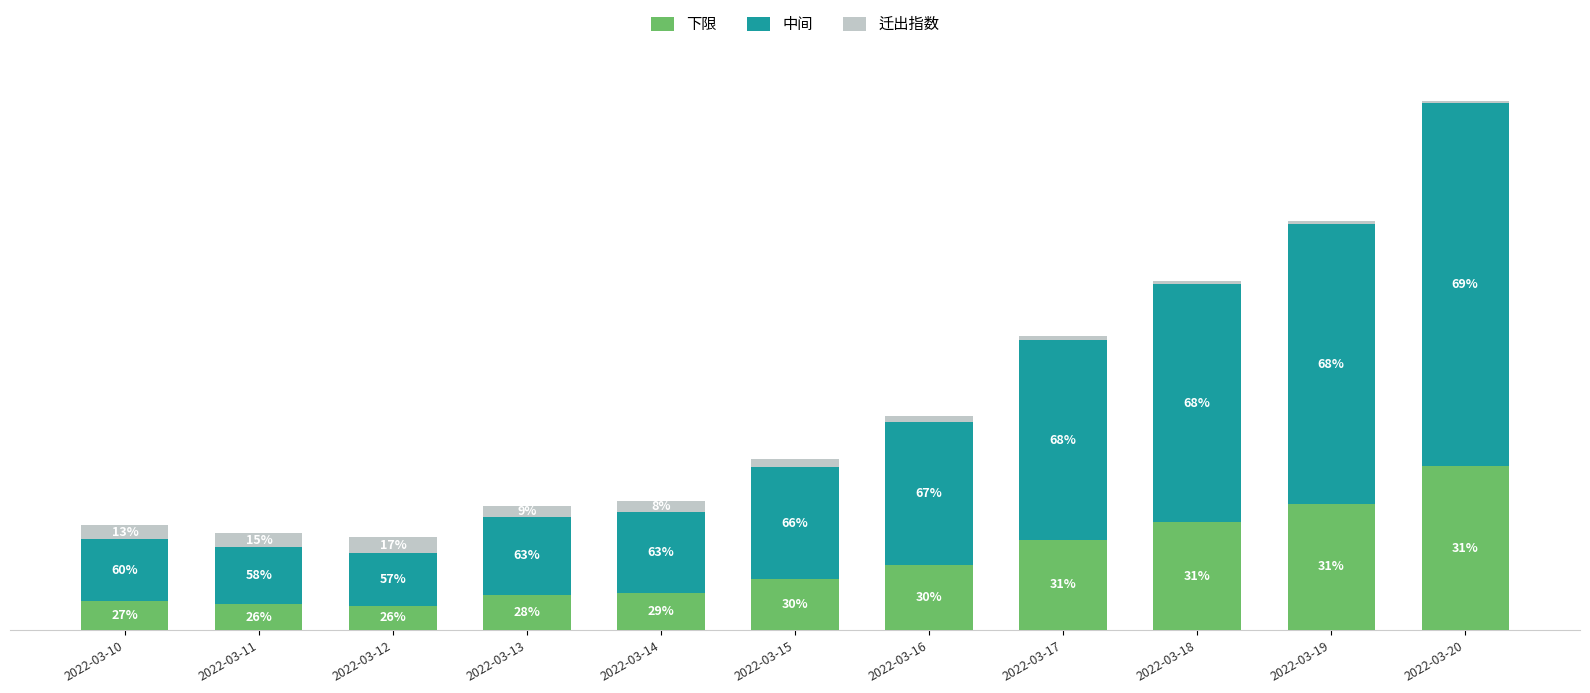

What are all the series names shown in the legend?

下限, 中间, 迁出指数